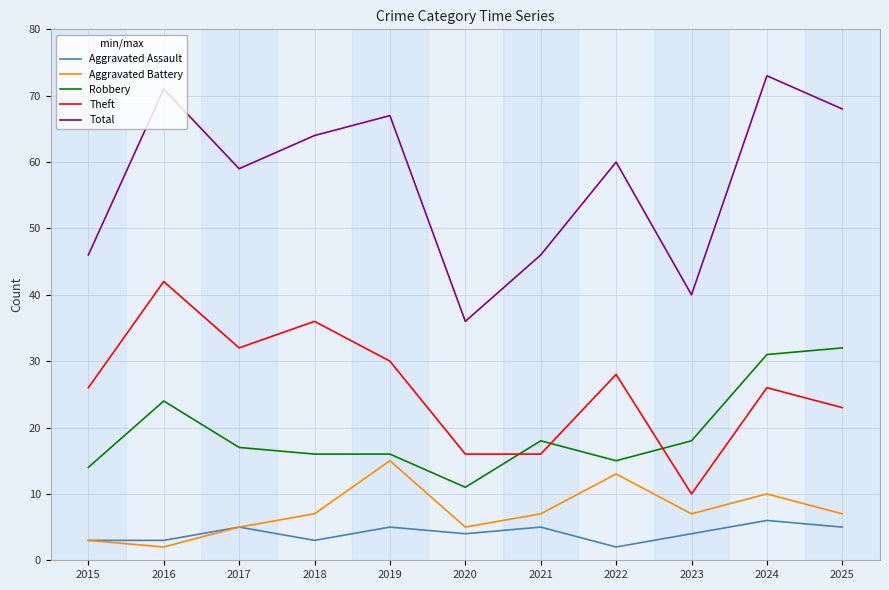

Reading left to right, what are all the values shown in this chart?

Aggravated Assault: 3	3	5	3	5	4	5	2	4	6	5
Aggravated Battery: 3	2	5	7	15	5	7	13	7	10	7
Robbery: 14	24	17	16	16	11	18	15	18	31	32
Theft: 26	42	32	36	30	16	16	28	10	26	23
Total: 46	71	59	64	67	36	46	60	40	73	68